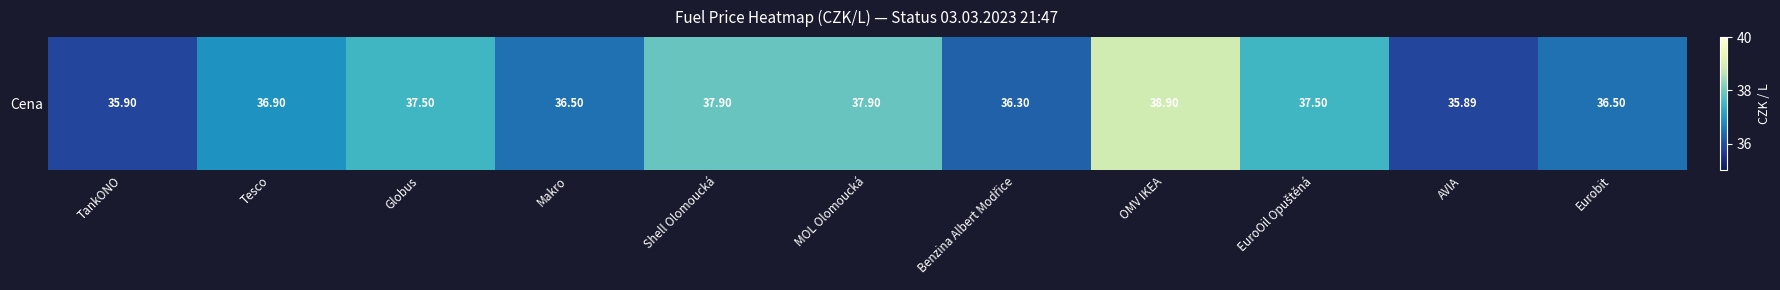

What is the difference between the values at Benzina Albert Modřice and AVIA?

0.4